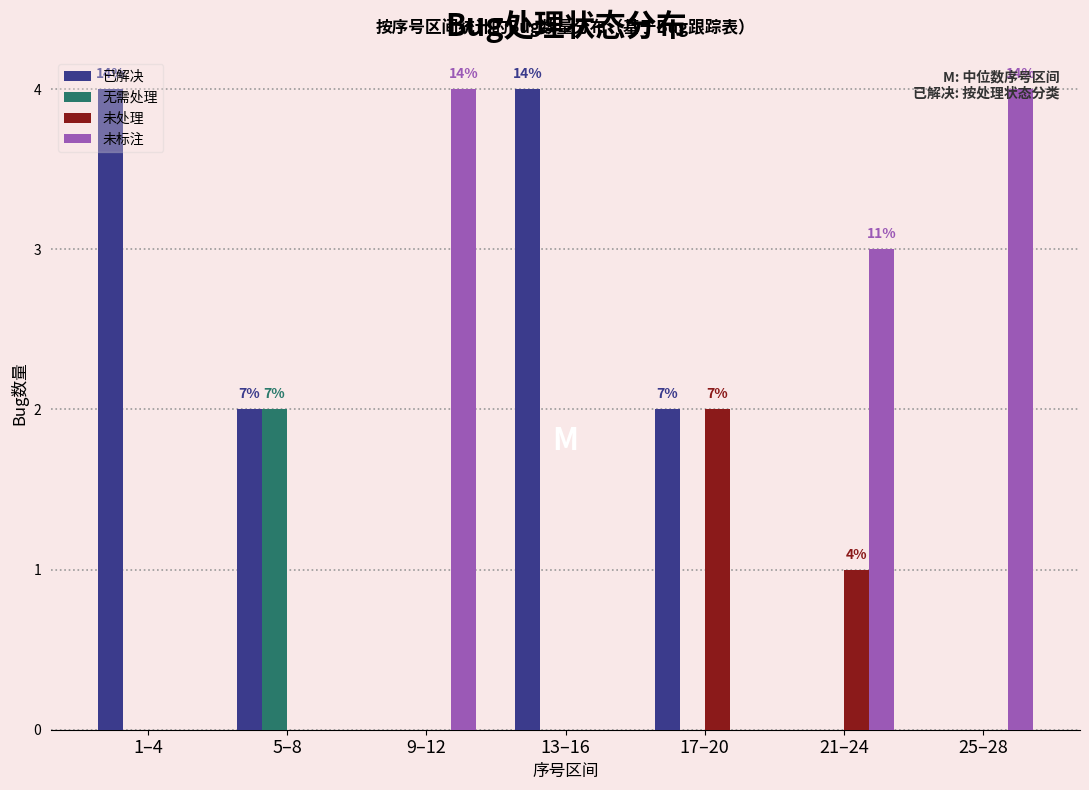

What is the sum of all 未标注 values?

11